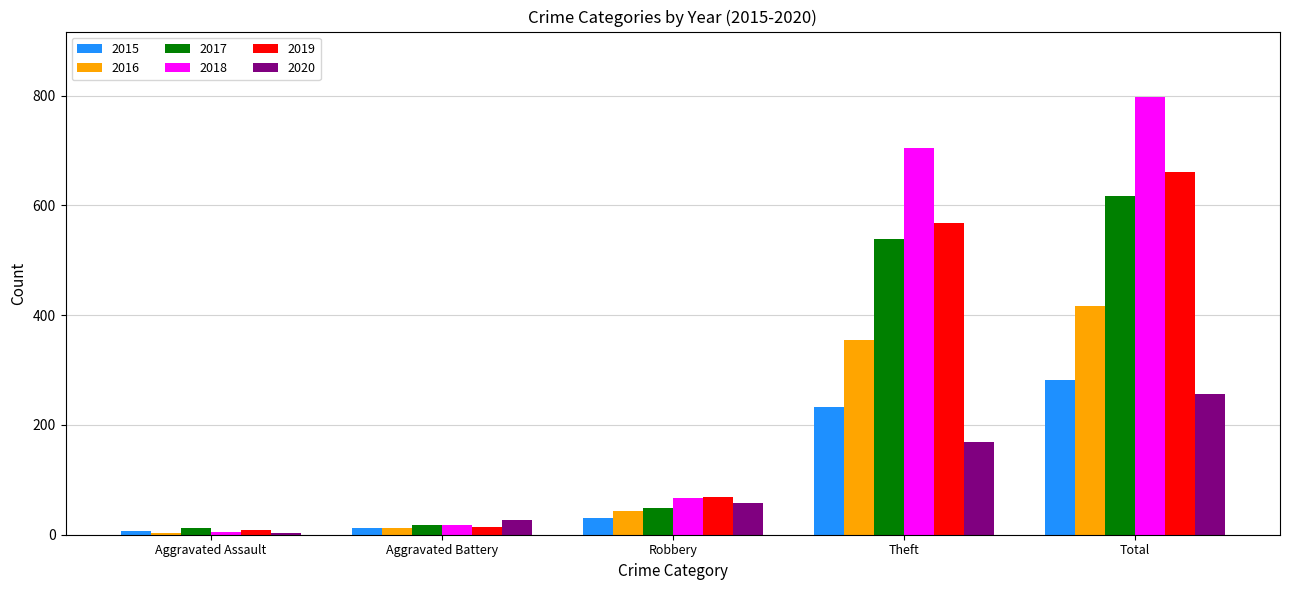

Is it true that 2018 equals 67 at Robbery?

True